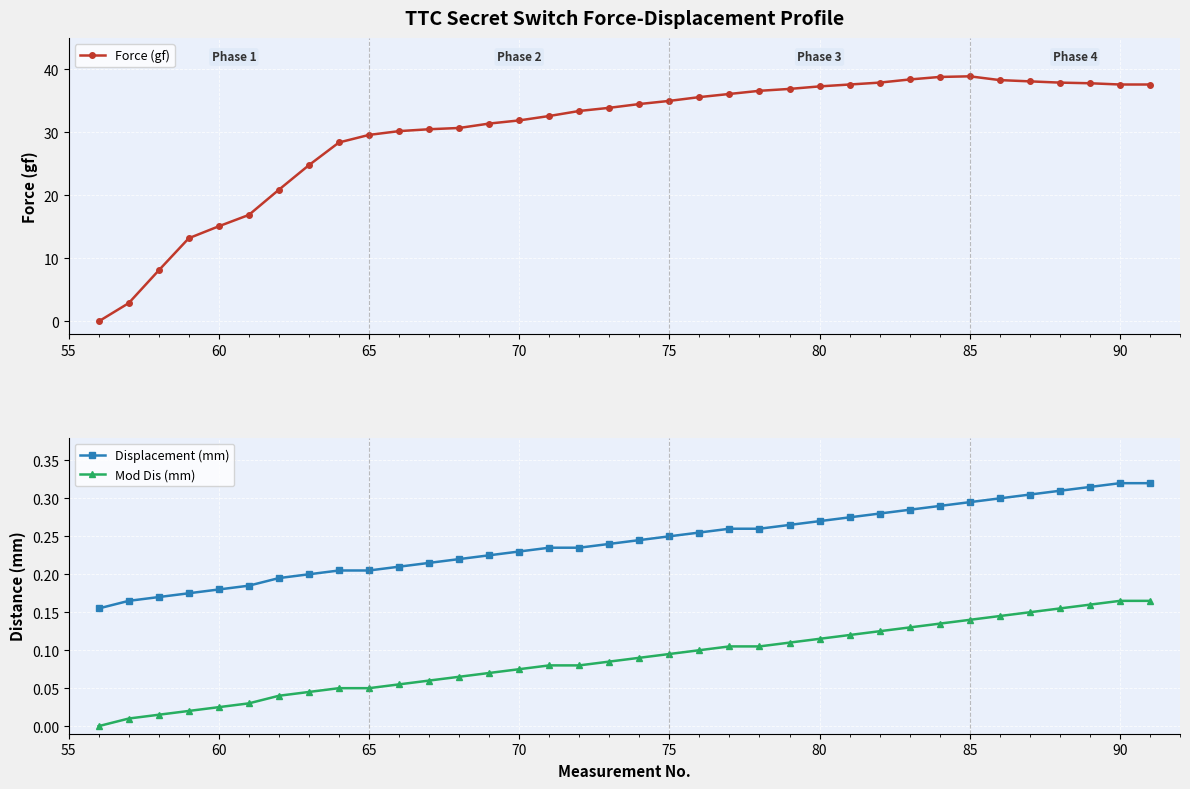

Is it true that Mod Dis (mm) equals 0.2 at 85?

False